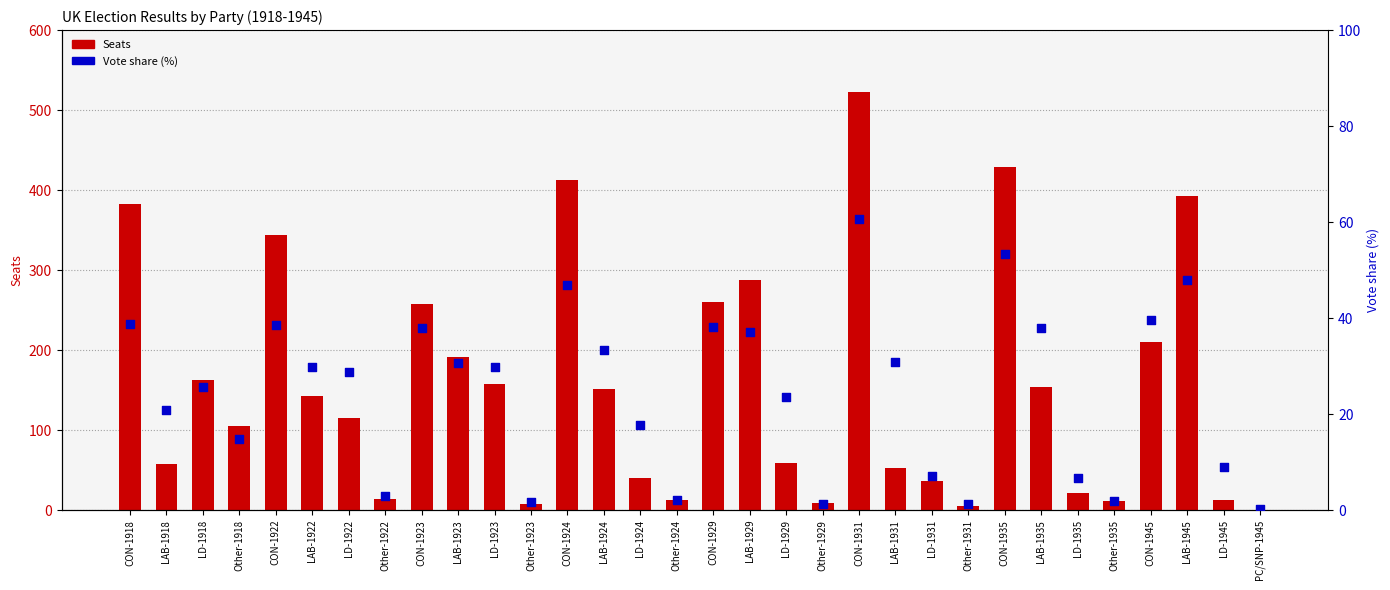

Which series reaches the minimum Y coordinate?

Seats